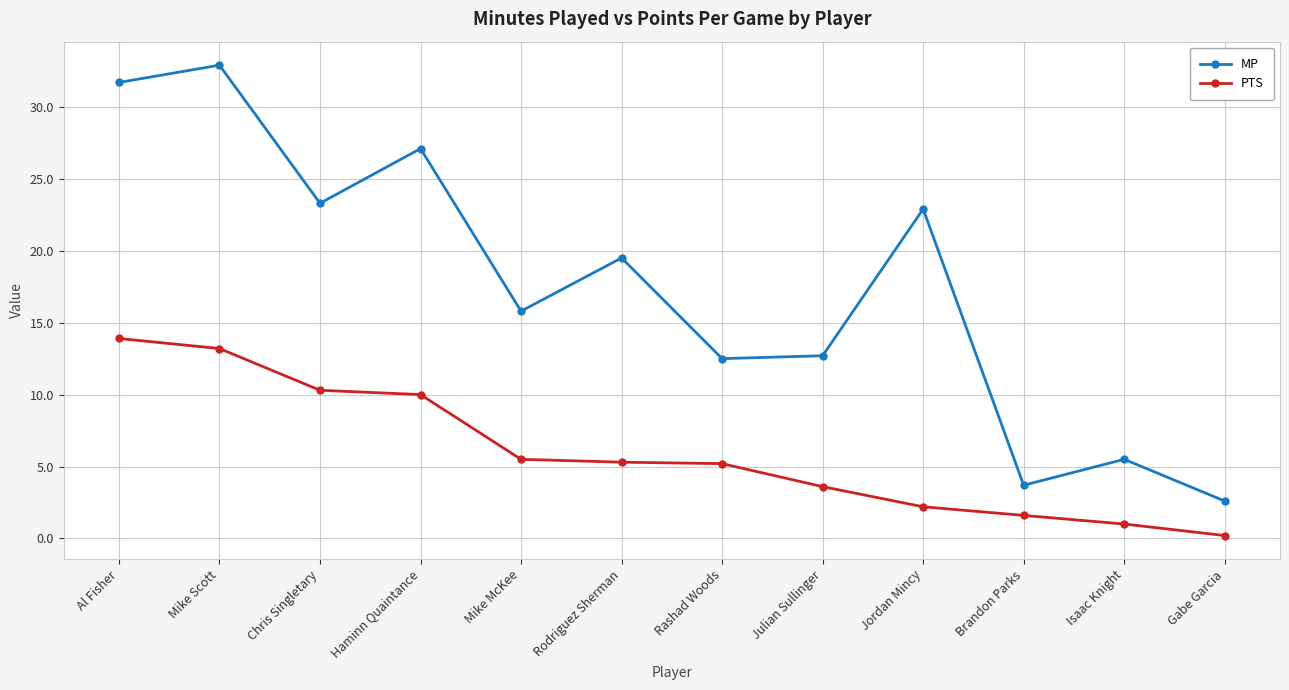

Which series changed the most between Mike Scott and Gabe Garcia?

MP